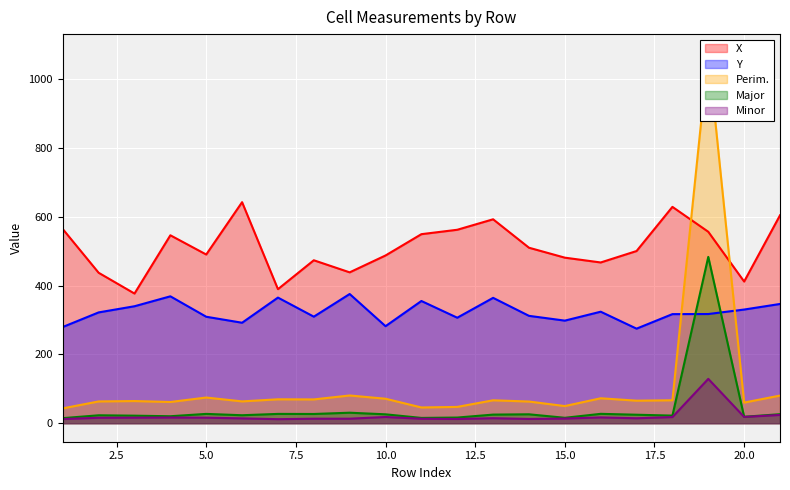

True or false: Perim. and Major cross at least once.

False